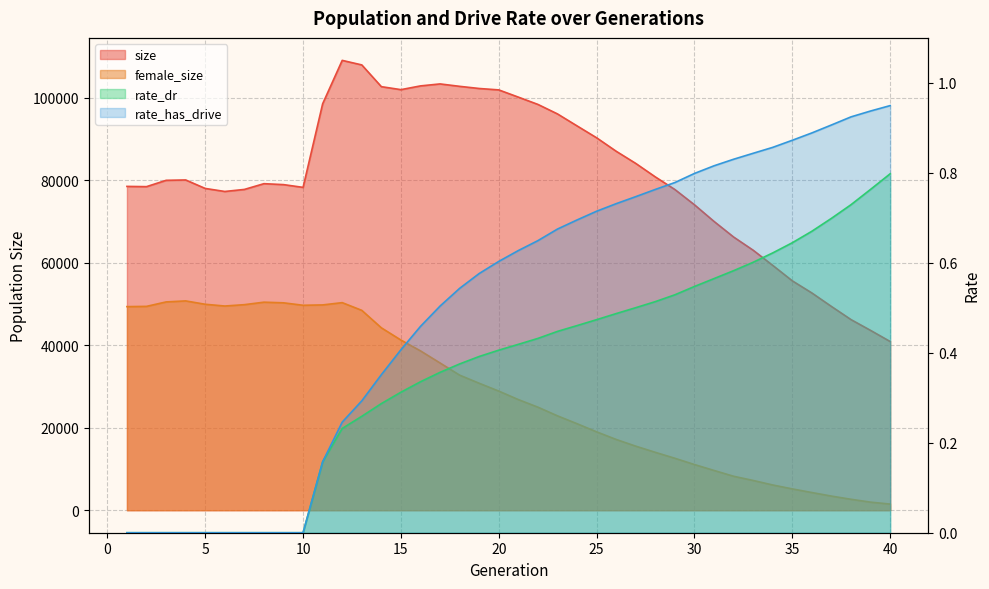

True or false: size has more than 2 interior local peaks.

True